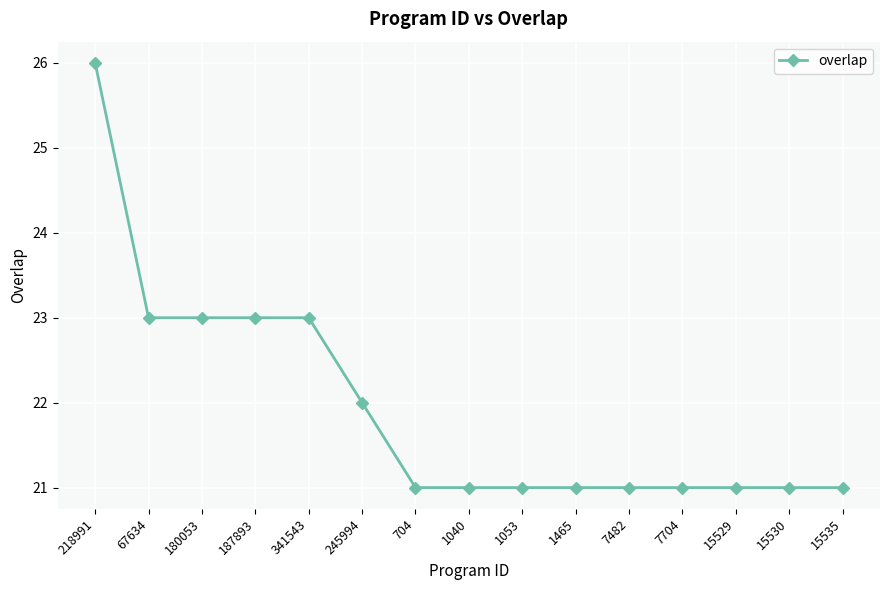

What is the maximum value shown in the chart?

26